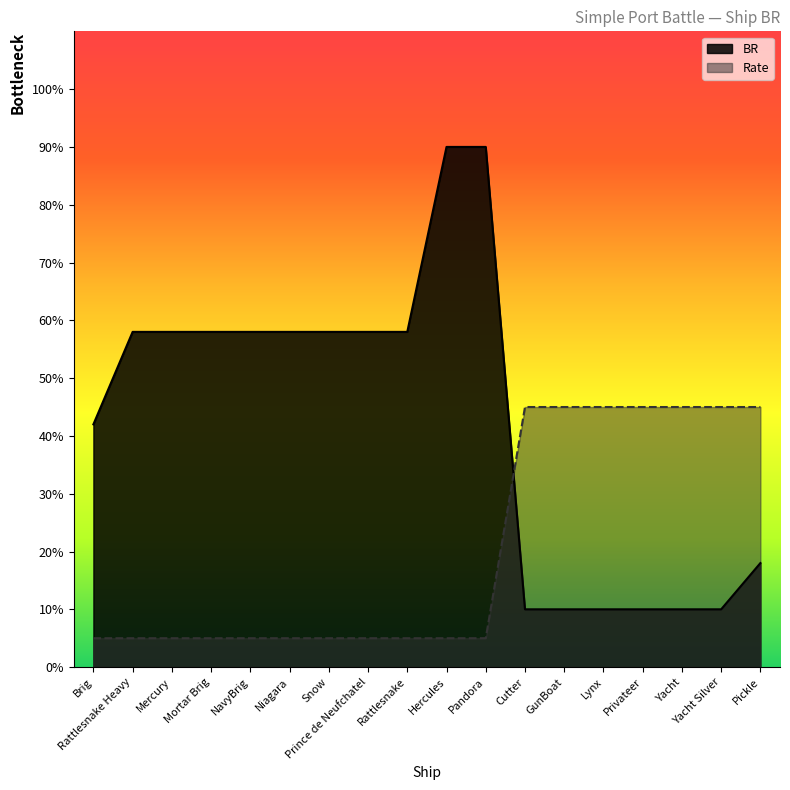

What is the difference between the second highest and minimum values in the BR series?

80